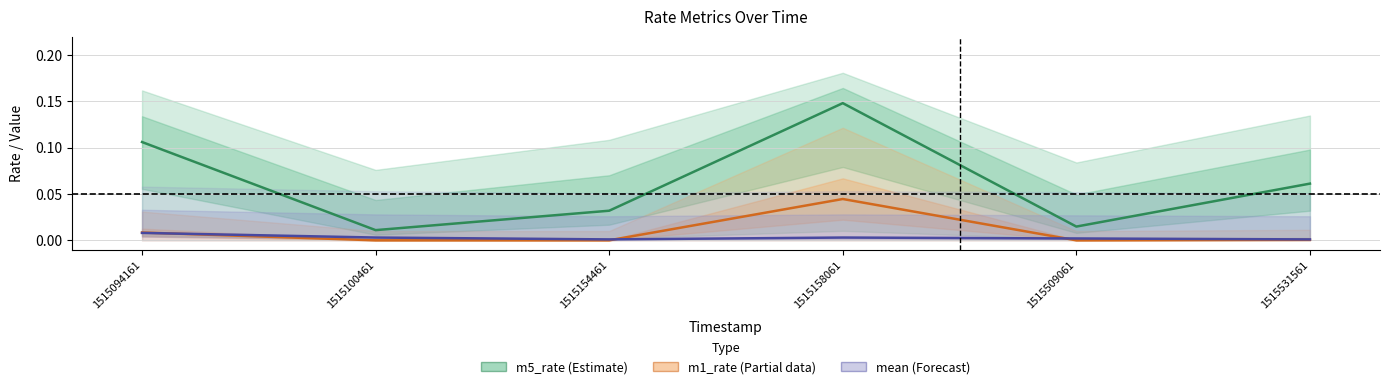

Is it true that m5_rate (Estimate) equals 0.0 at 1515100461?

True